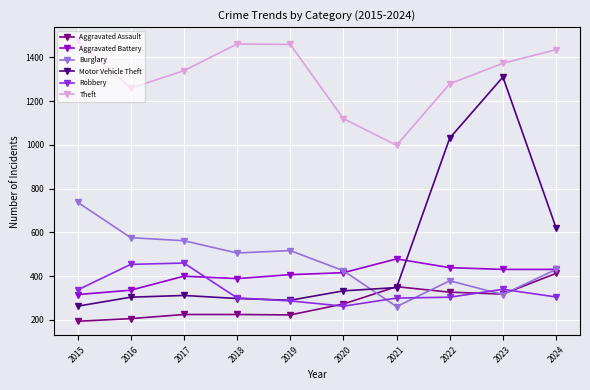

True or false: Aggravated Battery and Aggravated Assault cross at least once.

False